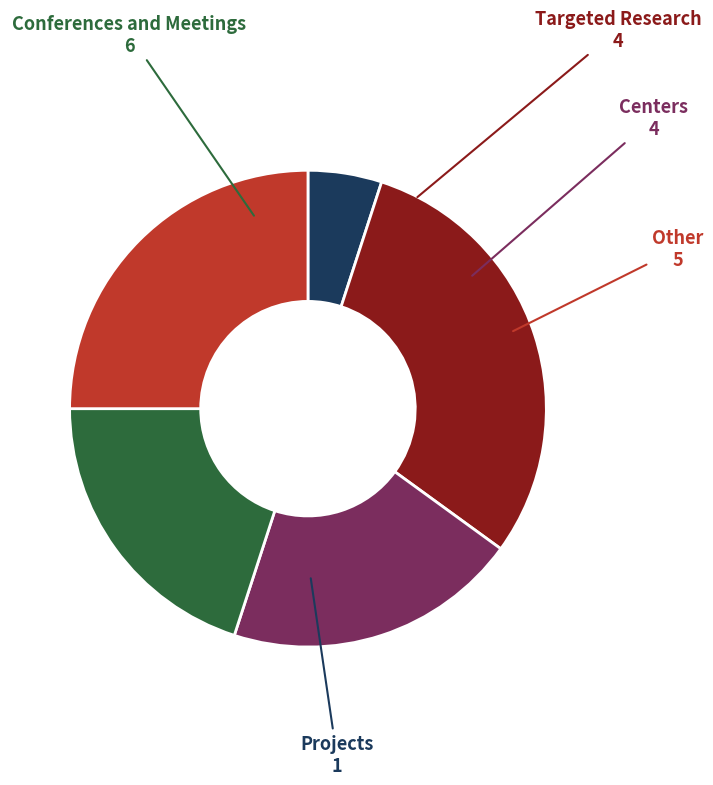

The Other slice represents 40% of the pie. True or false?

False